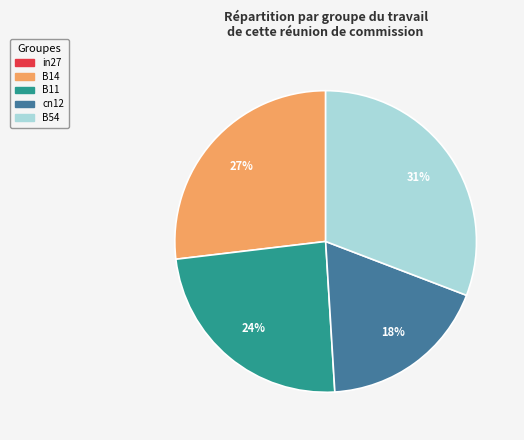

To the nearest percent, what is the average slice percentage?

20%